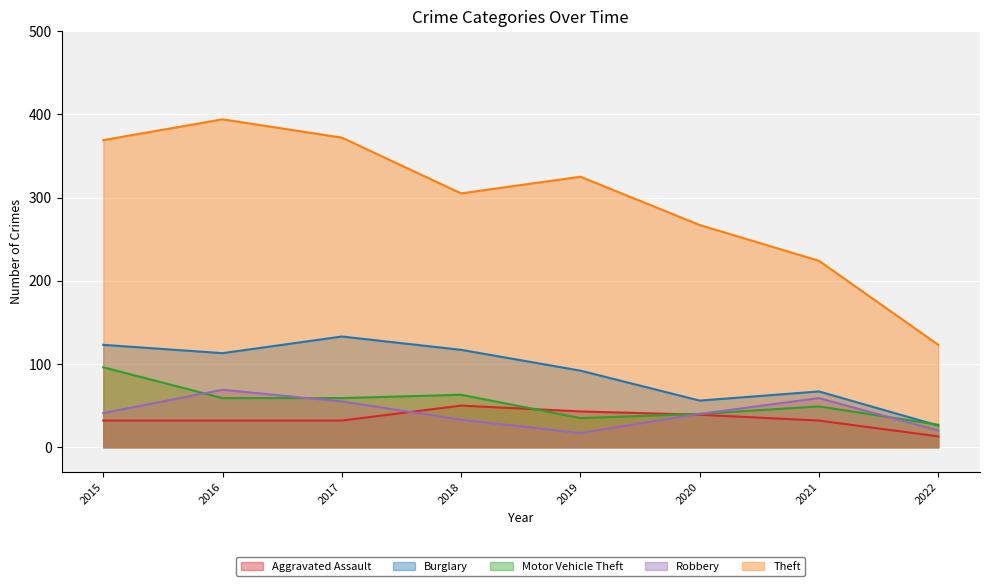

What is the value of the Robbery point at the 6th from the left?

40